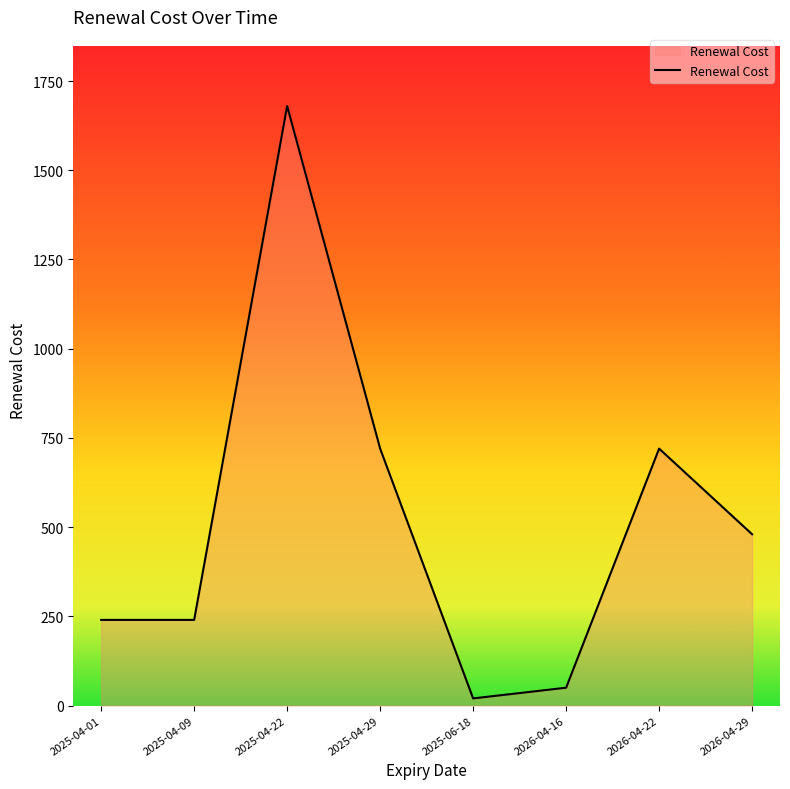

The chart shows a value of 684 at 2026-04-29. True or false?

False